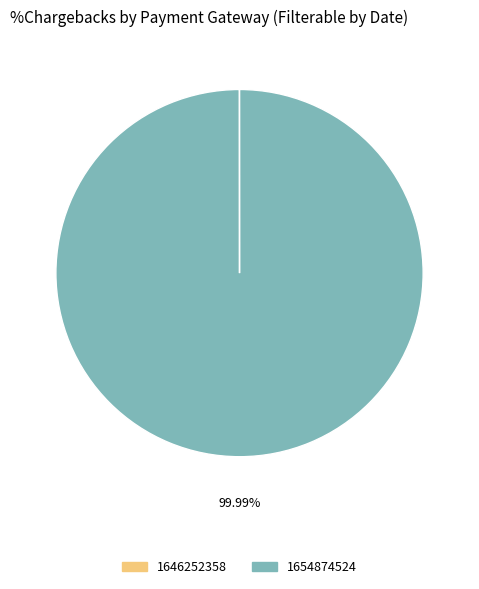

To the nearest percent, what is the average slice percentage?

50%